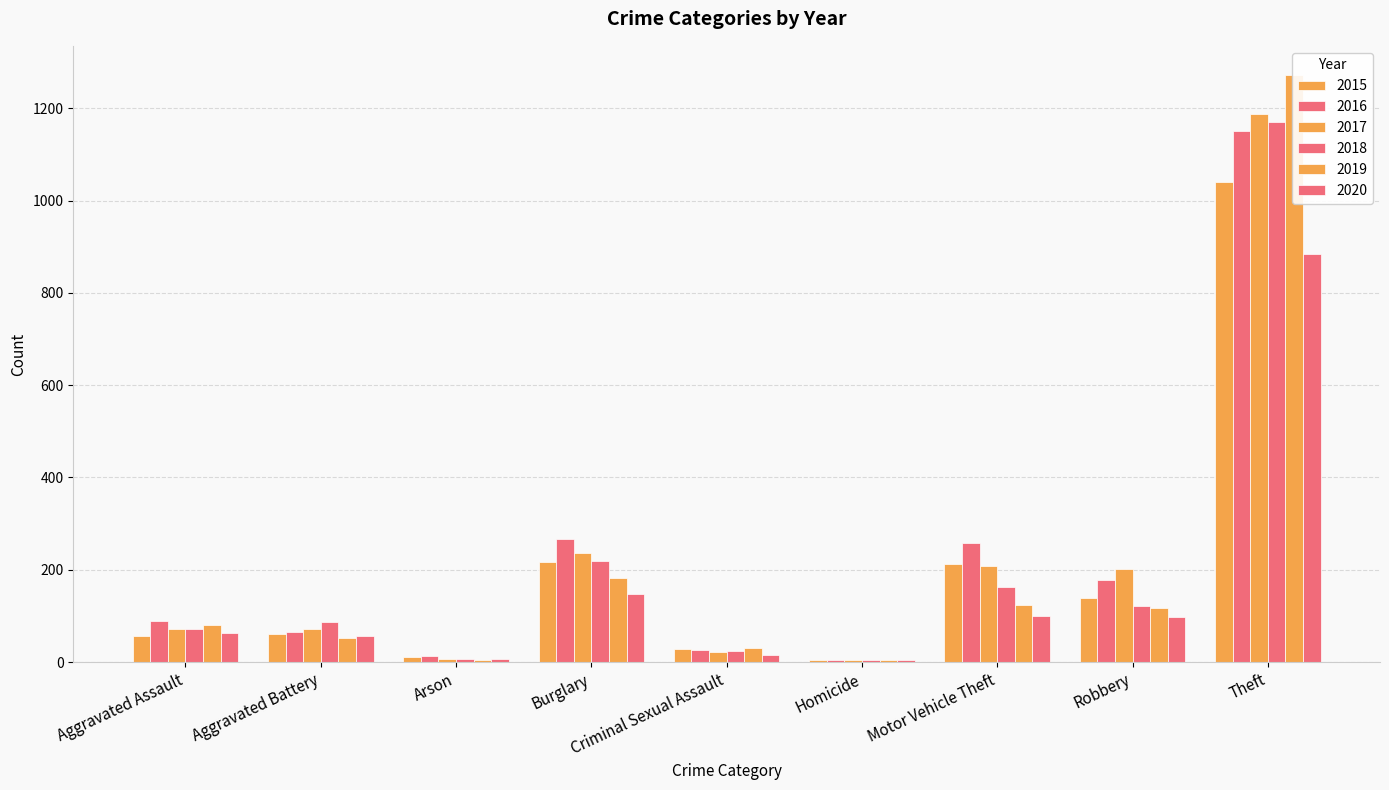

At how many categories does at least one series exceed 156?

4